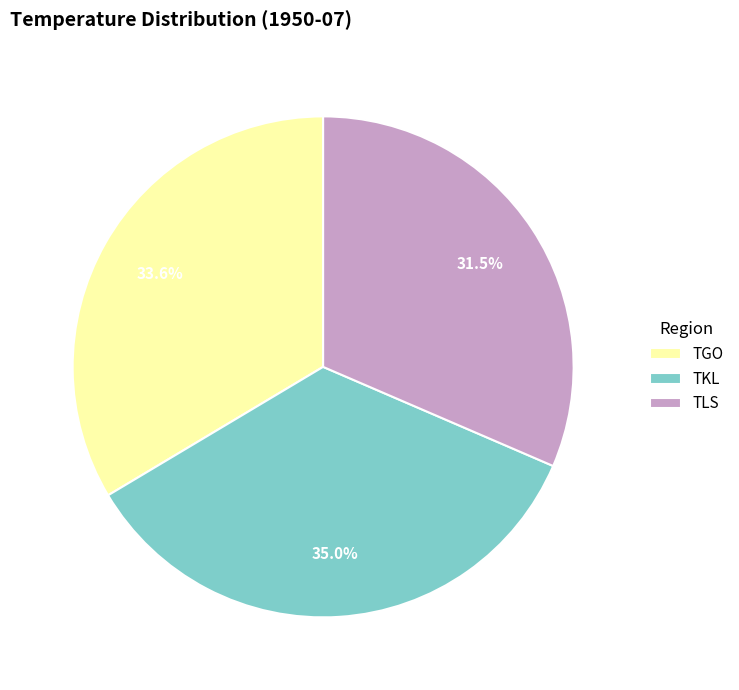

Is there any slice that represents more than half of the pie?

No